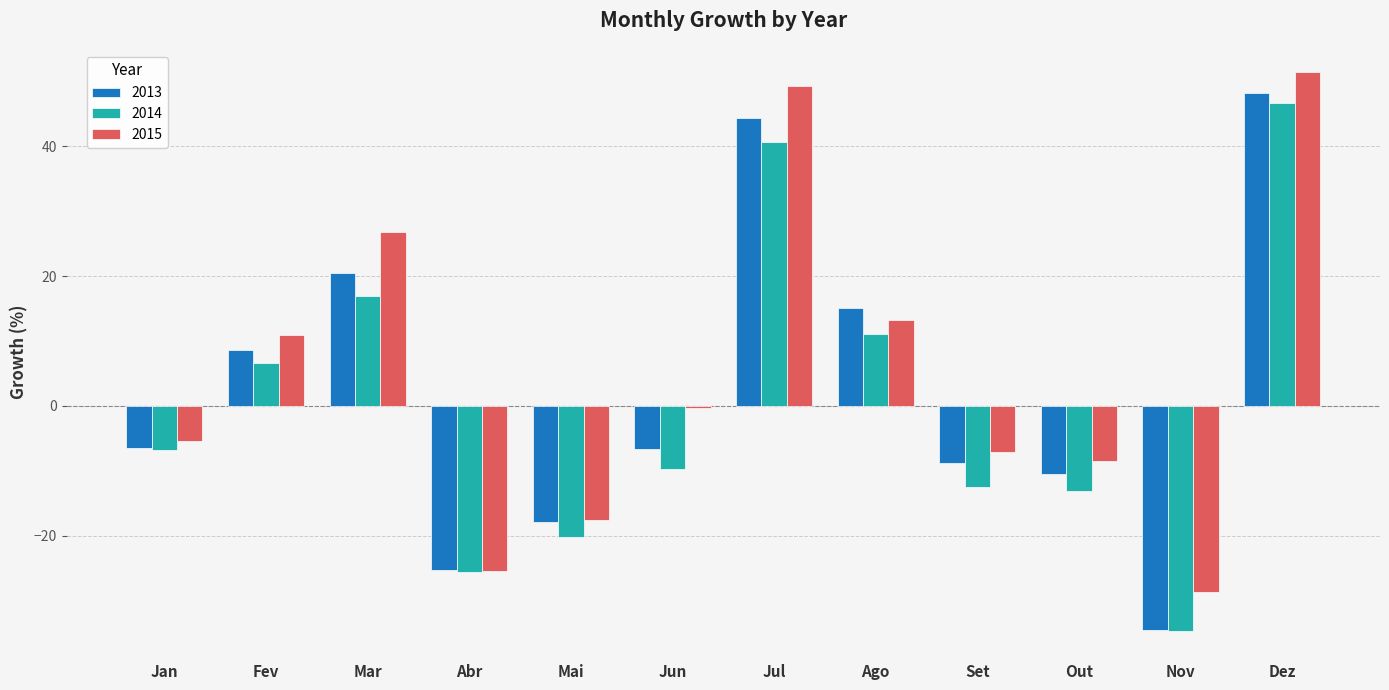

How many bars are there in total?

36